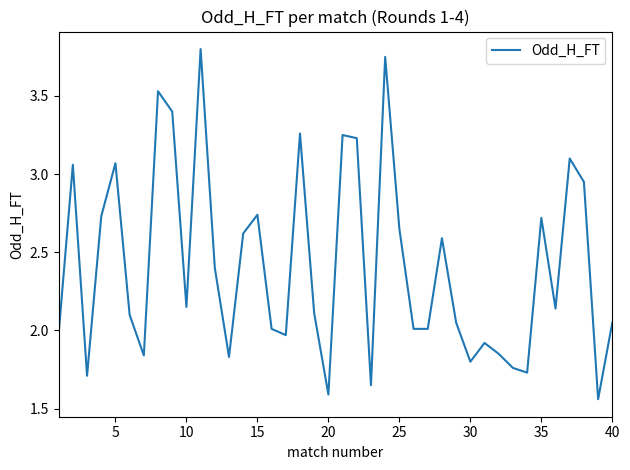

What is the difference between the maximum and minimum values?

2.2